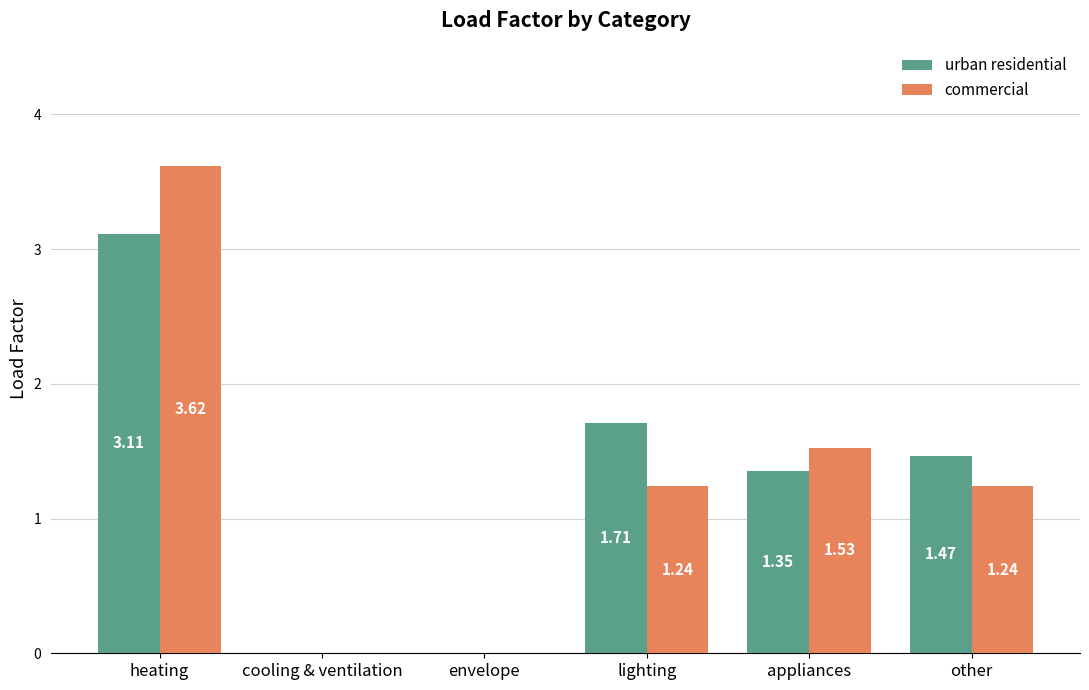

What are all the series names shown in the legend?

urban residential, commercial